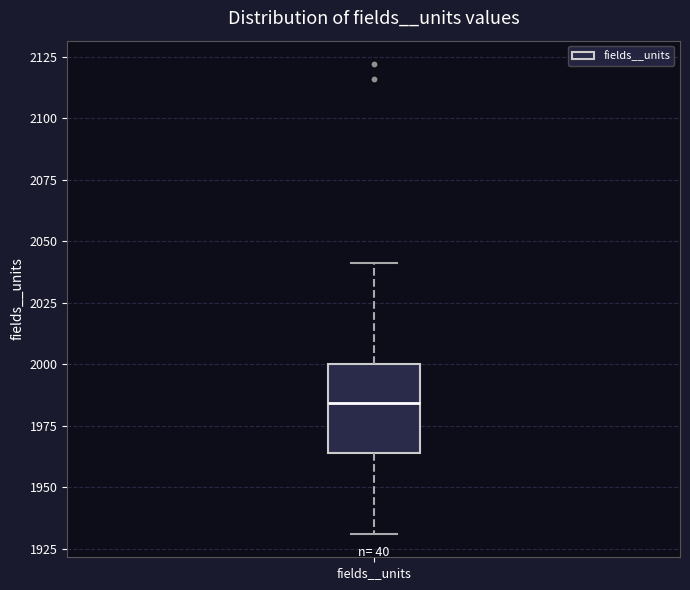

Read this box plot against the y-axis: the position of the median line, the range covered by the box, and the ends of both whiskers. The values are not printed on the chart, so give them approximately, as read against the axis.

median 1985, box 1965 to 2000, whiskers 1930 to 2040